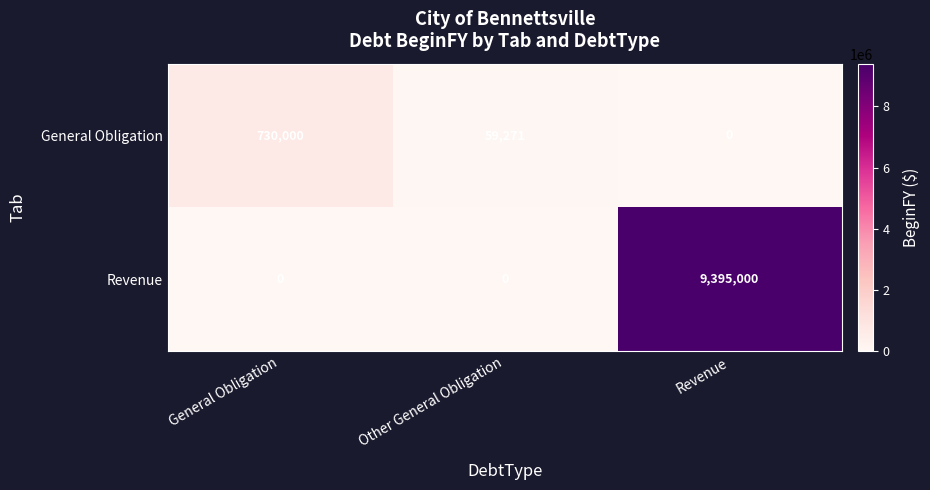

Is it true that Revenue equals -5562537 at General Obligation?

False